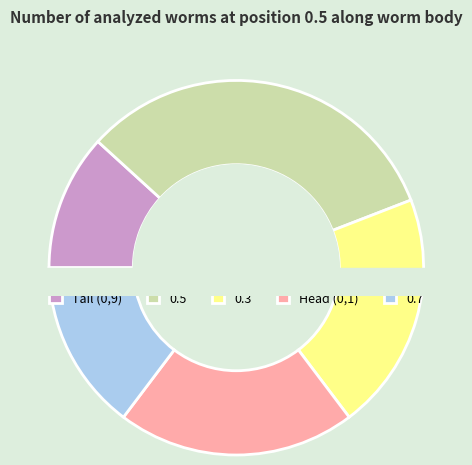

To the nearest percent, what is the difference between the Tail (0,9) and 0.5 slice percentages?

21%